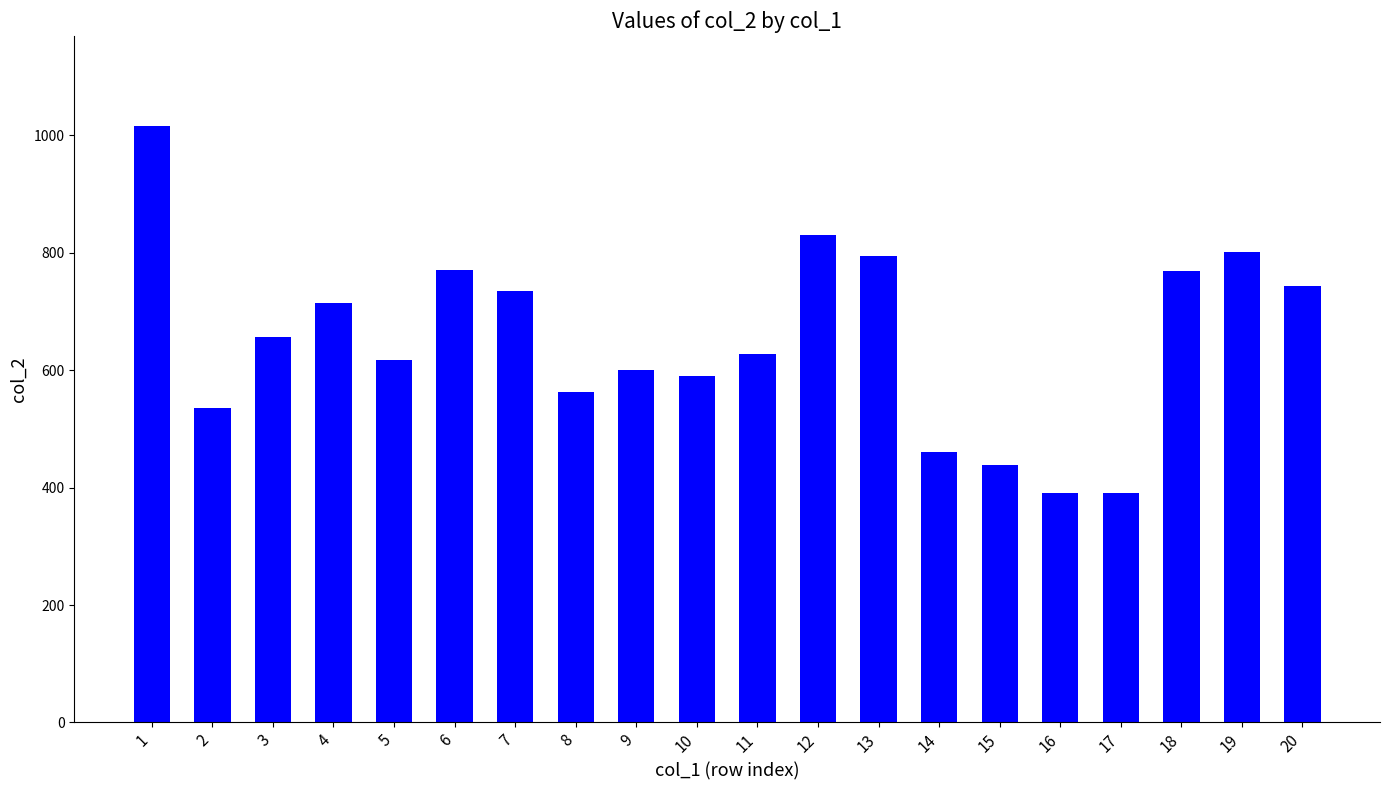

What is the change in value from 10 to 14?

-130